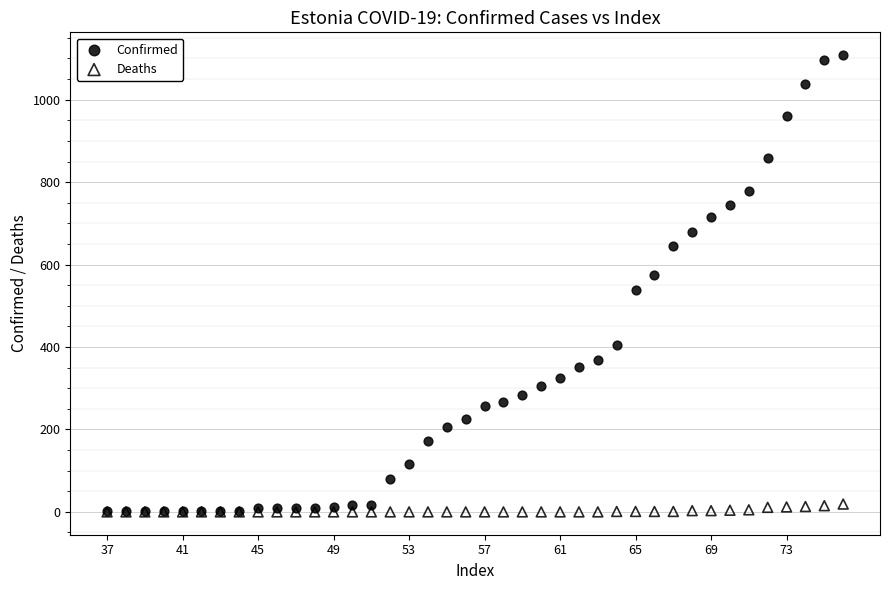

Which series has the largest Y range (max minus min)?

Confirmed